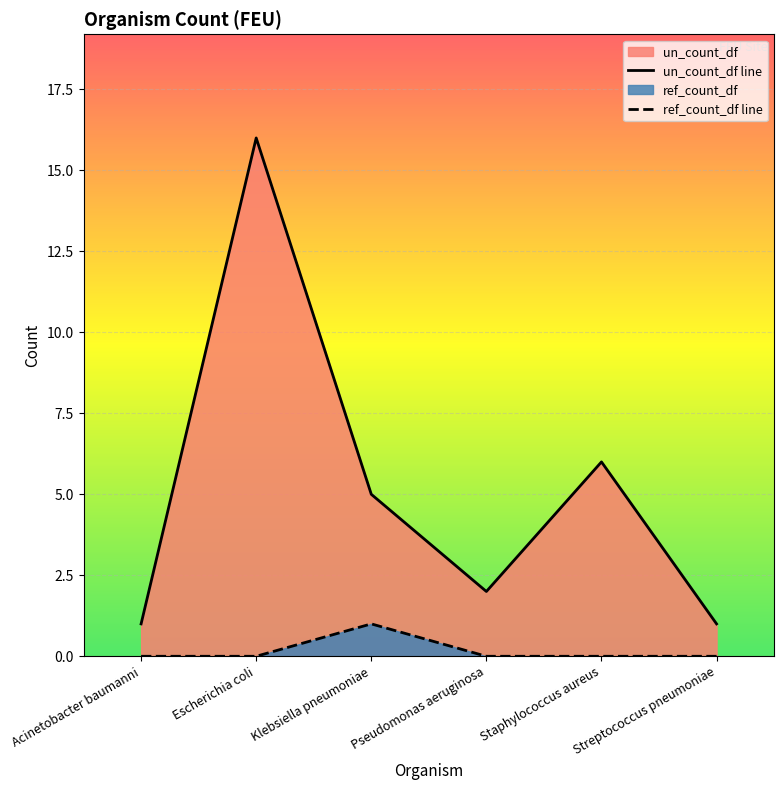

Reading left to right, list all the values displayed in this chart.

1	16	5	2	6	1